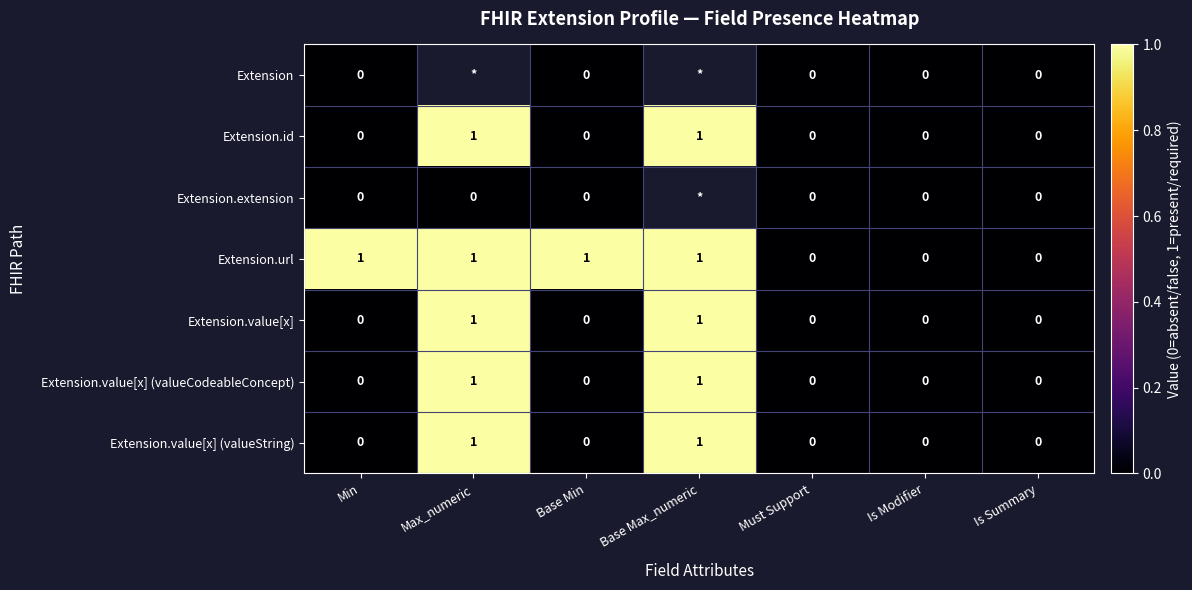

Which has a higher value, Max_numeric or Base Max_numeric?

Base Max_numeric